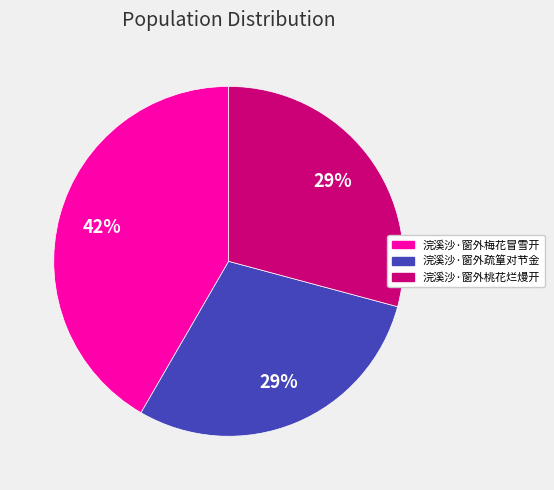

To the nearest percent, what is the combined percentage of 浣溪沙·窗外桃花烂熳开 and 浣溪沙·窗外疏篁对节金?

58%